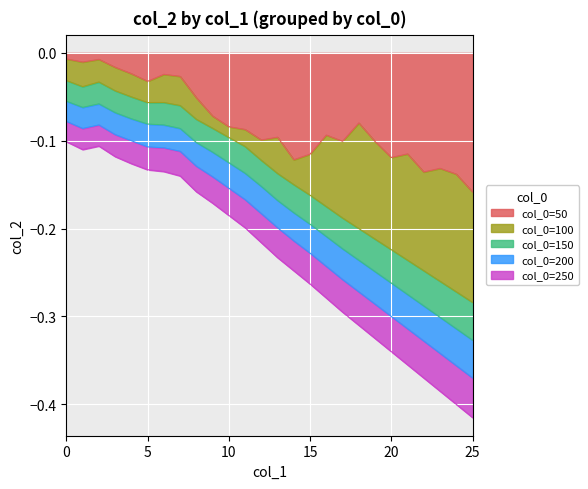

True or false: col_0=100 and col_0=150 cross at least once.

False